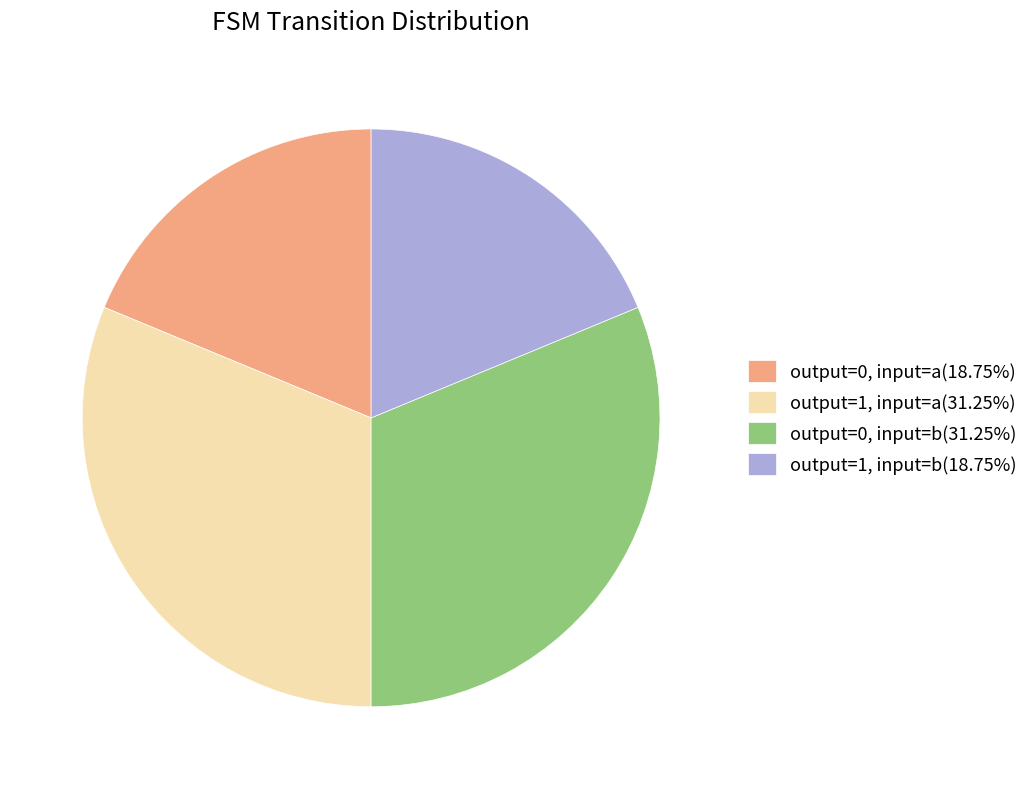

Count the number of slices in the pie.

4